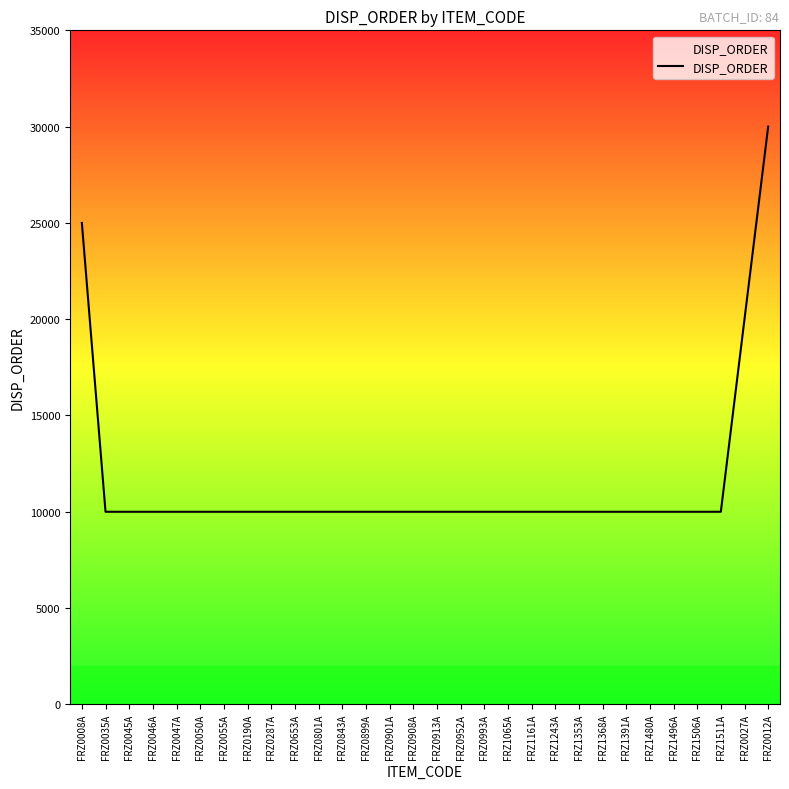

What position from the left is FRZ0045A?

3